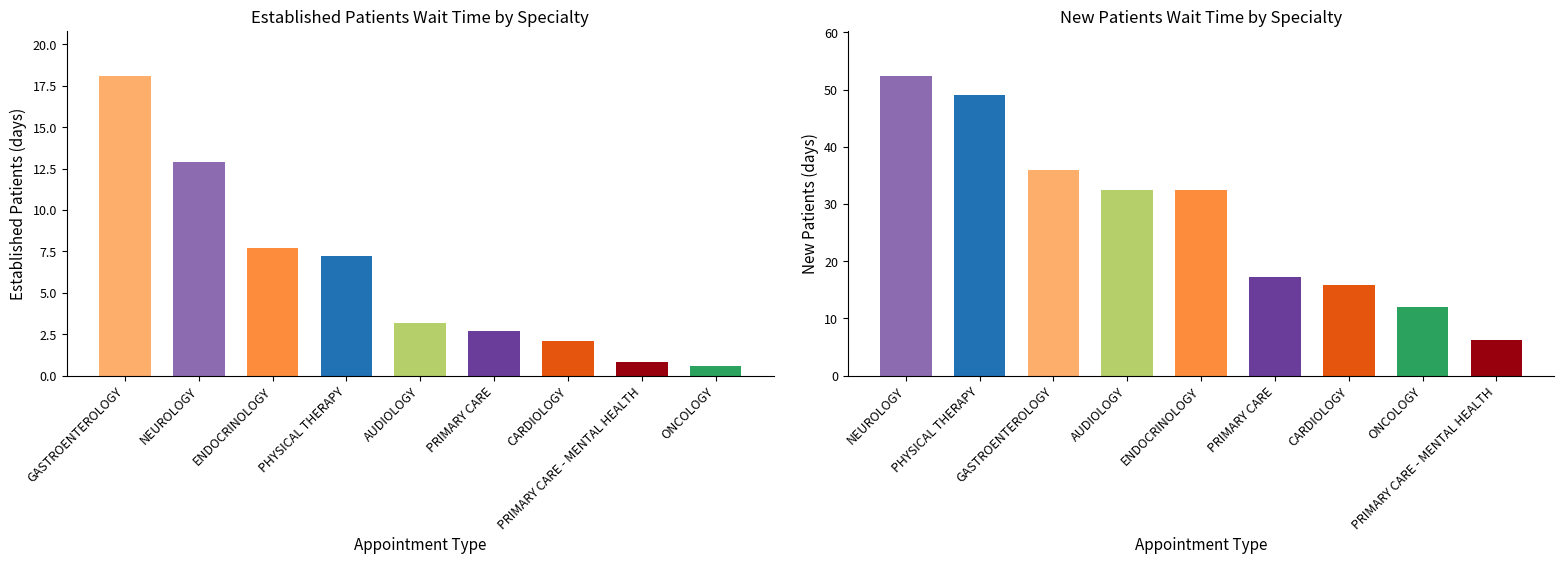

Which series has the largest range (max minus min)?

NewPatients